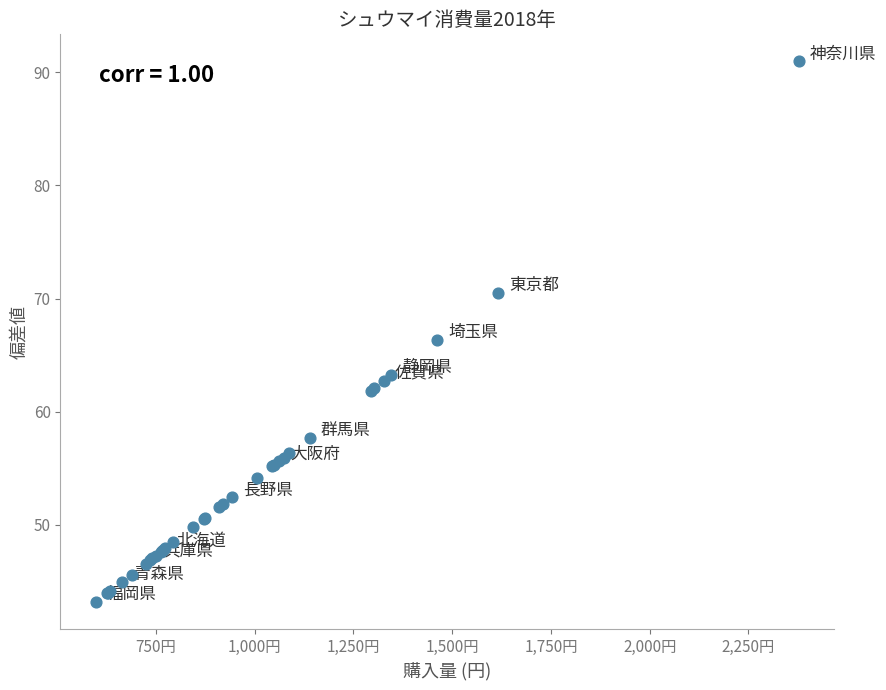

What Y value in the scatter plot is closest to 67?

66.4